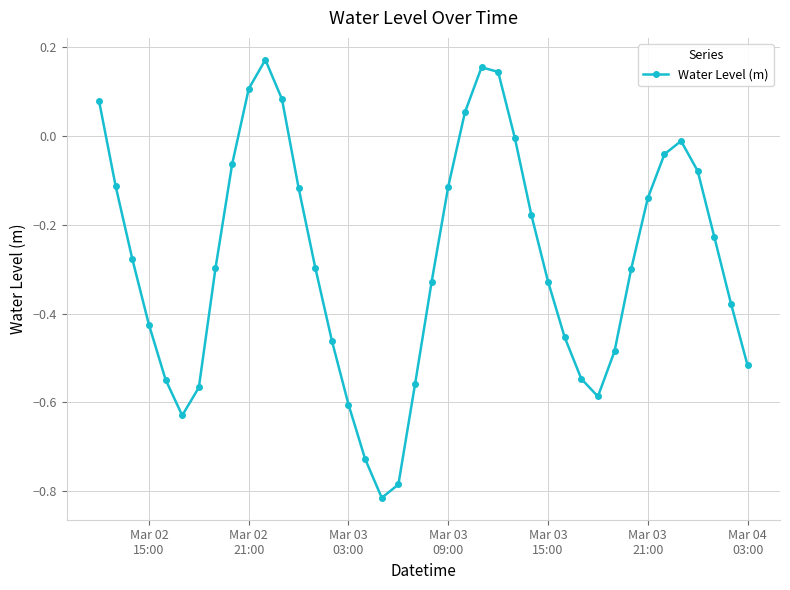

What is the difference between the maximum and minimum values?

1.0